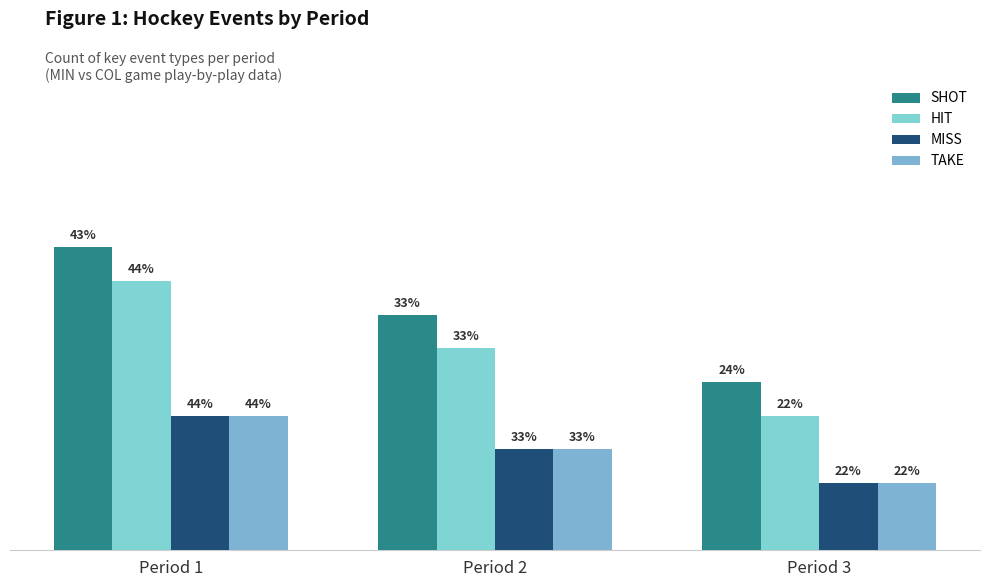

Are the bars horizontal?

No